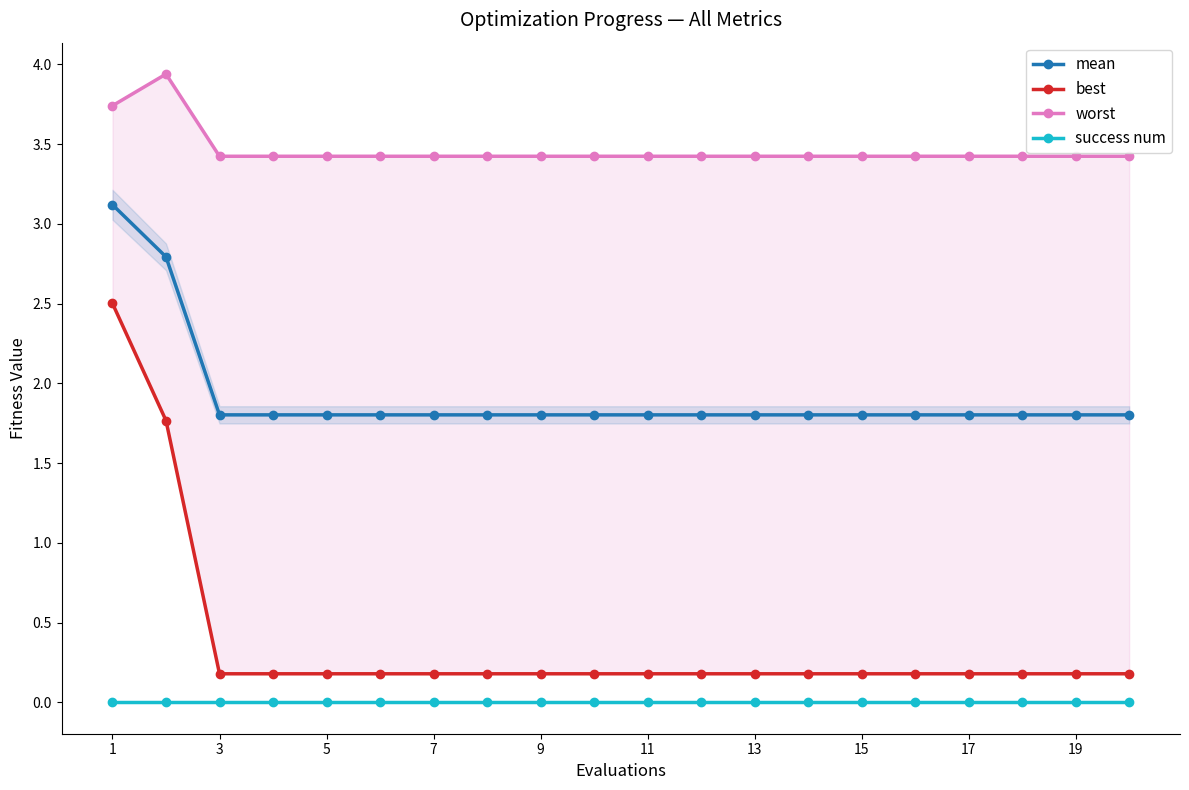

What is the minimum value for mean?

1.8